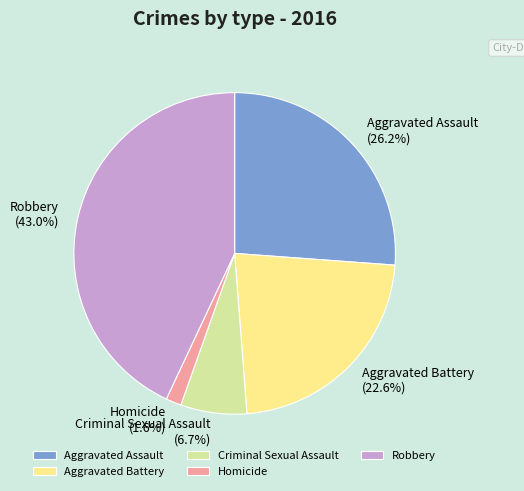

To the nearest percent, what is the combined percentage of Criminal Sexual Assault and Homicide?

8%